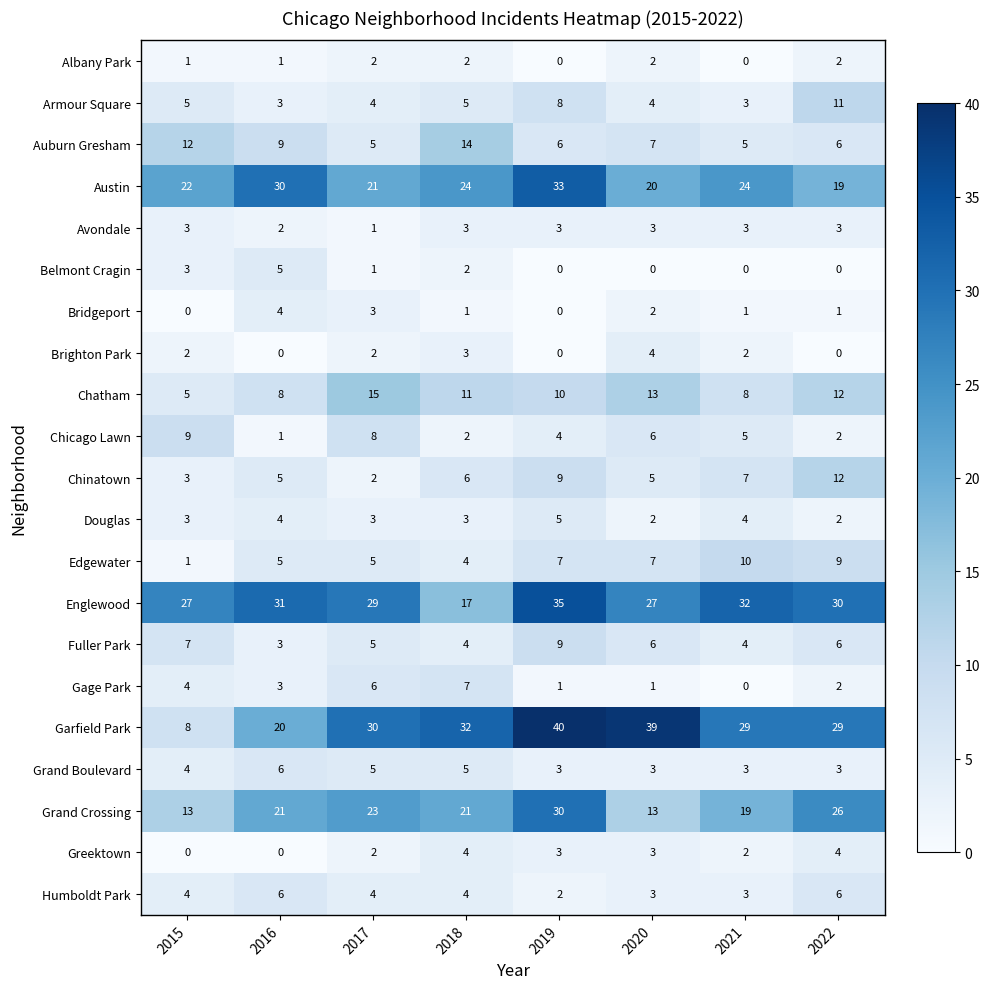

Between 2019 and 2022, which series saw the biggest shift?

Austin